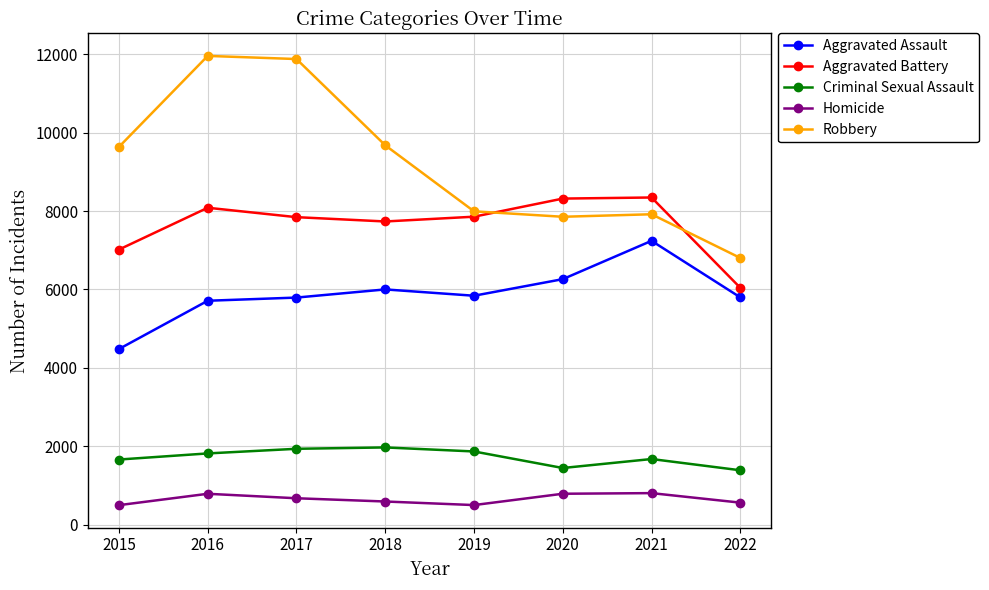

Which series has the largest total across all categories?

Robbery